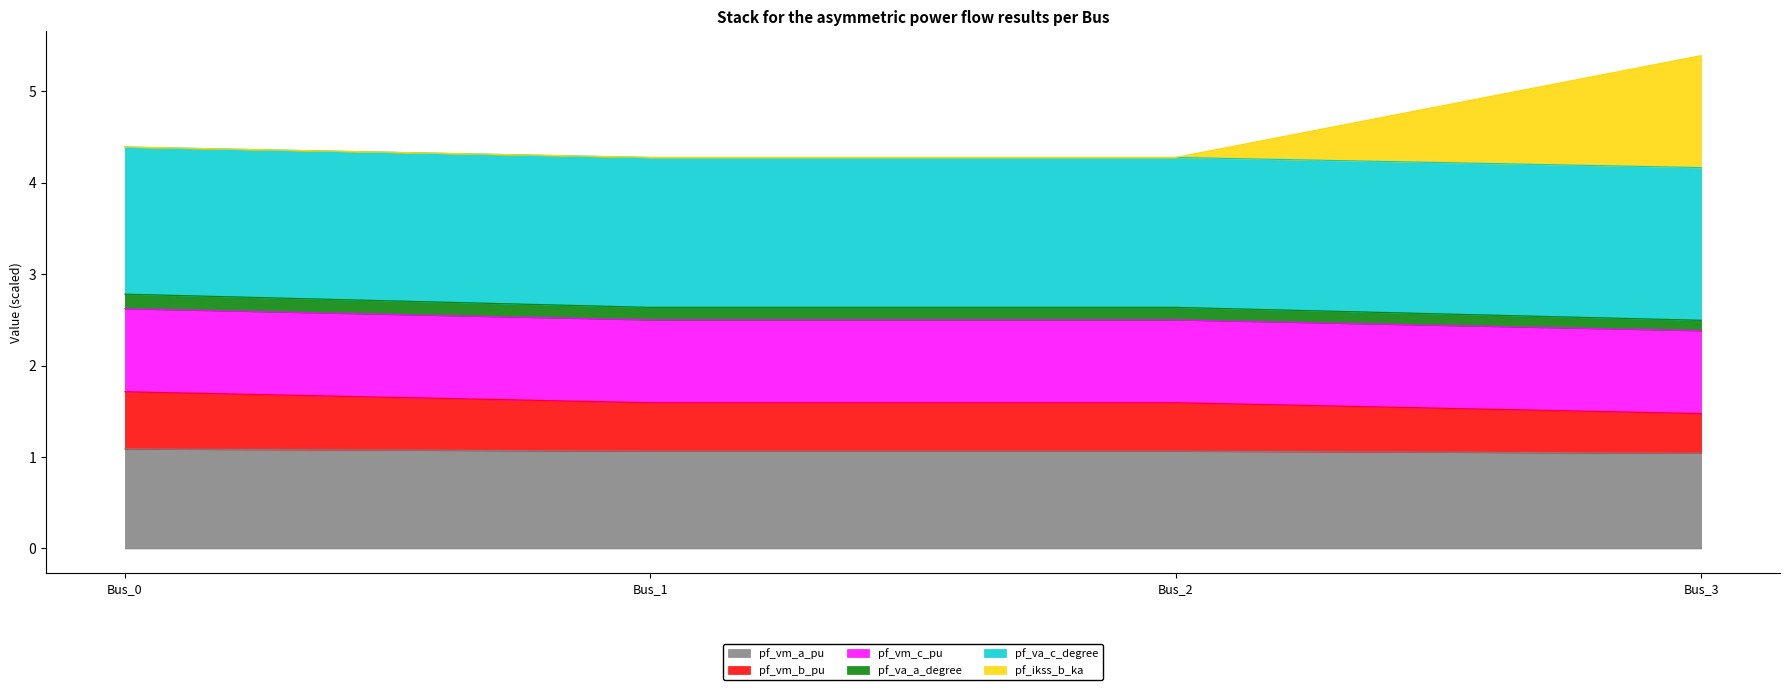

What is the approximate value of pf_va_a_degree at Bus_0?

2.8